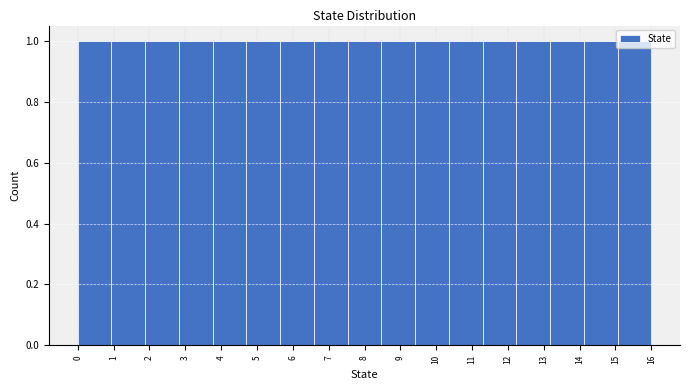

Reading left to right, list every bar in this chart as the range it spans on the x-axis followed by its height. Neither the bar edges nor the heights are printed on the chart, so give them approximately, as read against the axes.

0.0 to 0.9: 1
0.9 to 1.9: 1
1.9 to 2.8: 1
2.8 to 3.8: 1
3.8 to 4.7: 1
4.7 to 5.6: 1
5.6 to 6.6: 1
6.6 to 7.5: 1
7.5 to 8.5: 1
8.5 to 9.4: 1
9.4 to 10.4: 1
10.4 to 11.3: 1
11.3 to 12.2: 1
12.2 to 13.2: 1
13.2 to 14.1: 1
14.1 to 15.1: 1
15.1 to 16.0: 1